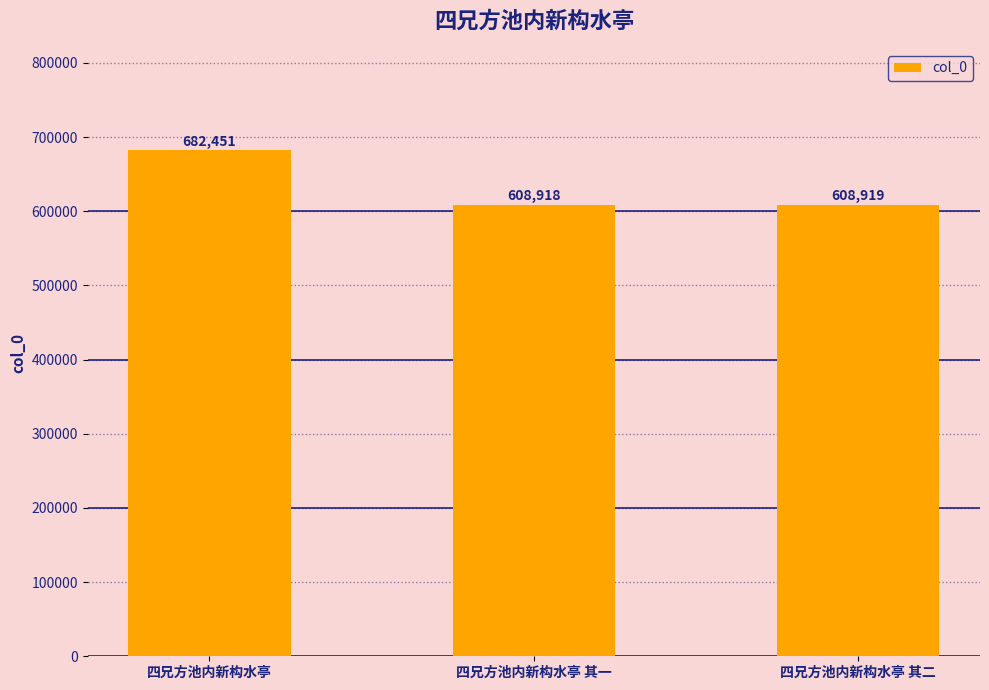

What is the difference between the maximum and second lowest values?

73532